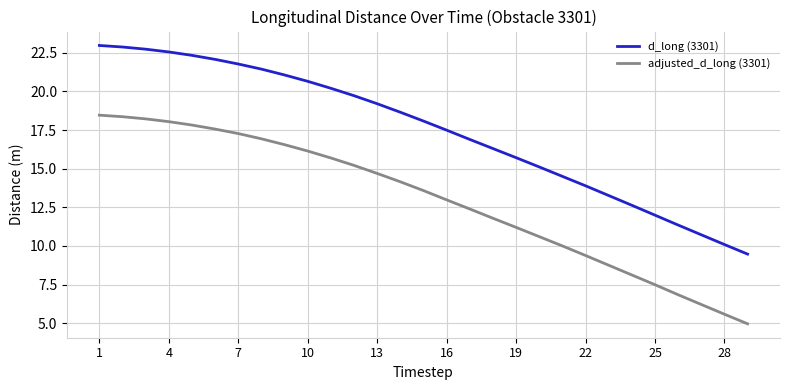

What is the lowest value of the adjusted_d_long (3301) series?

5.0